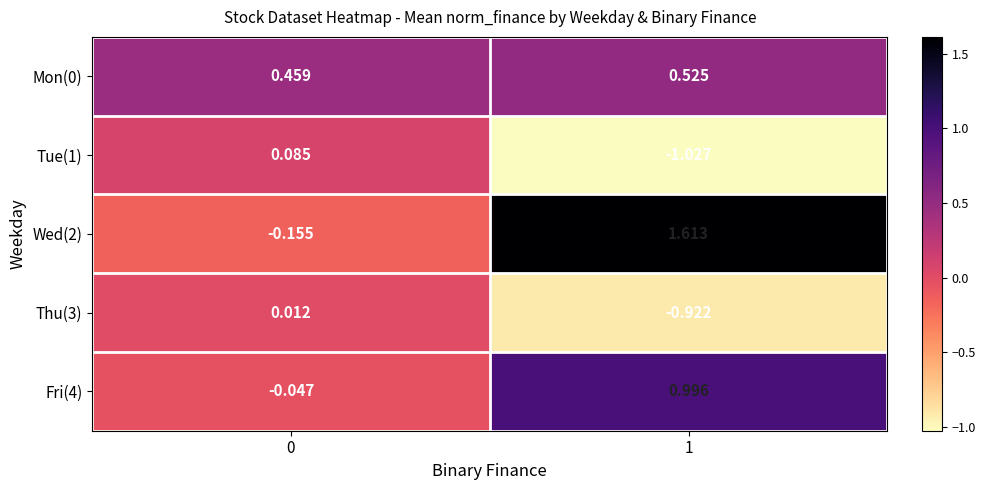

Is the value of Wed(2) at 0 greater than the value of Tue(1) at 1?

Yes